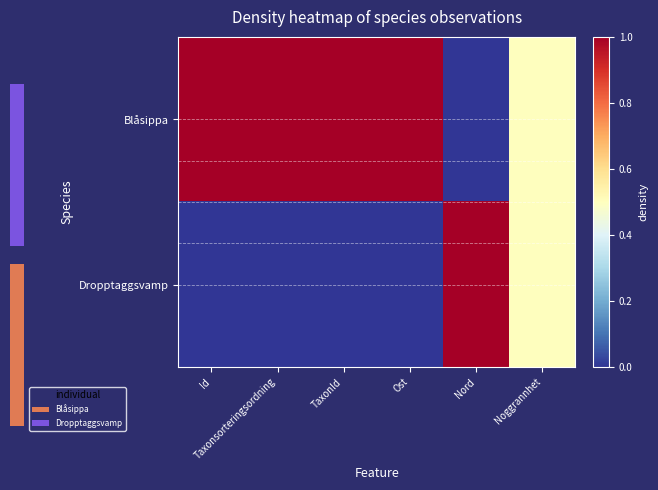

Rank the categories by Dropptaggsvamp value from highest to lowest.

Nord, Noggrannhet, Id, Taxonsorteringsordning, TaxonId, Ost